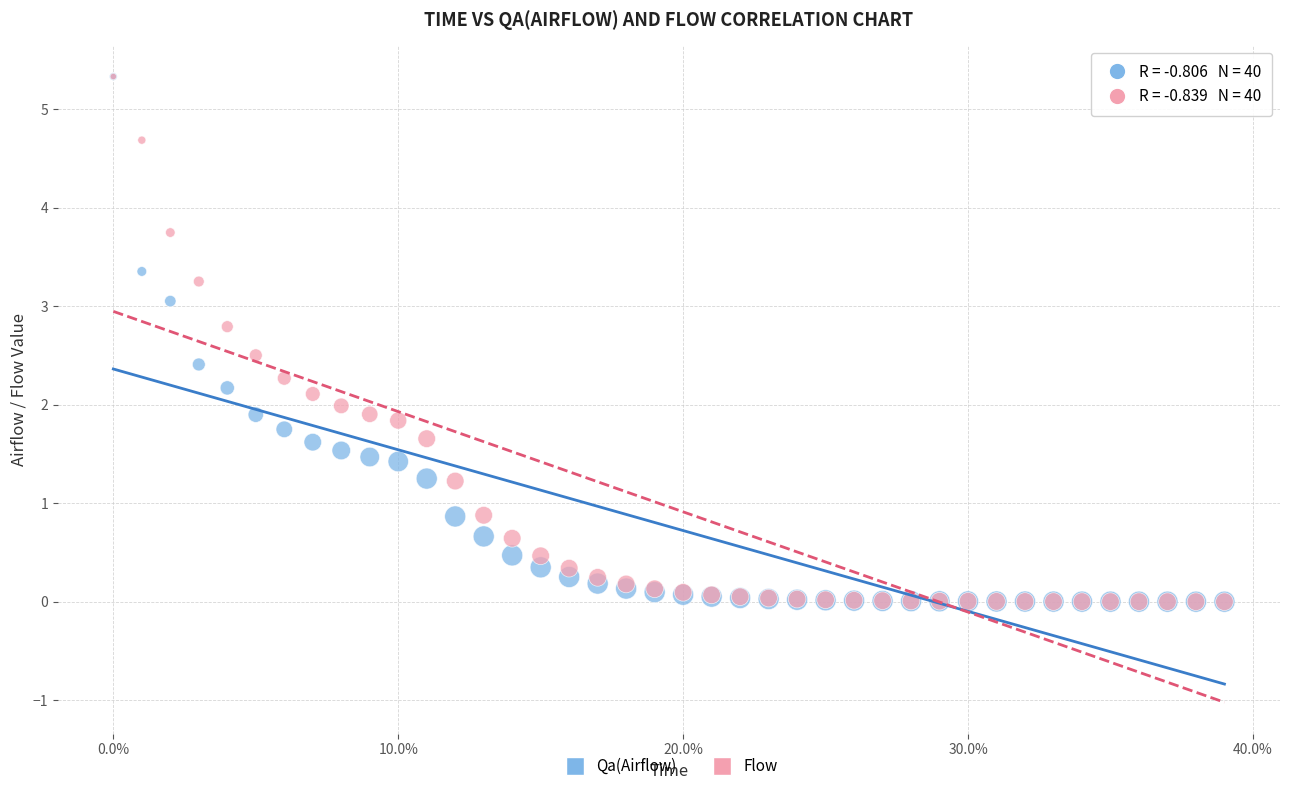

What are all the series names shown in the legend?

Qa(Airflow), Flow